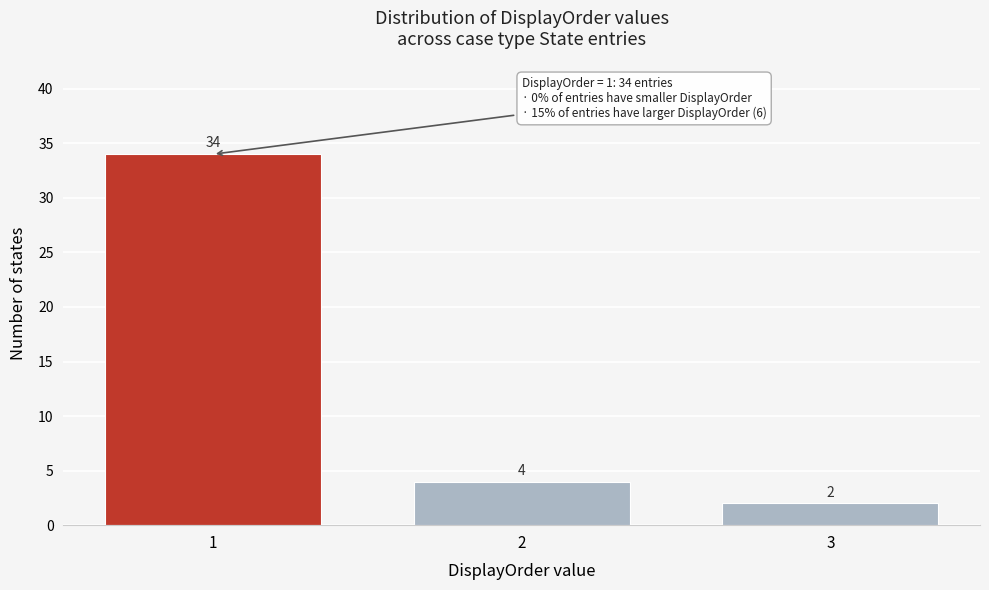

Reading right to left, transcribe all the data shown in this chart.

3=2	2=4	1=34